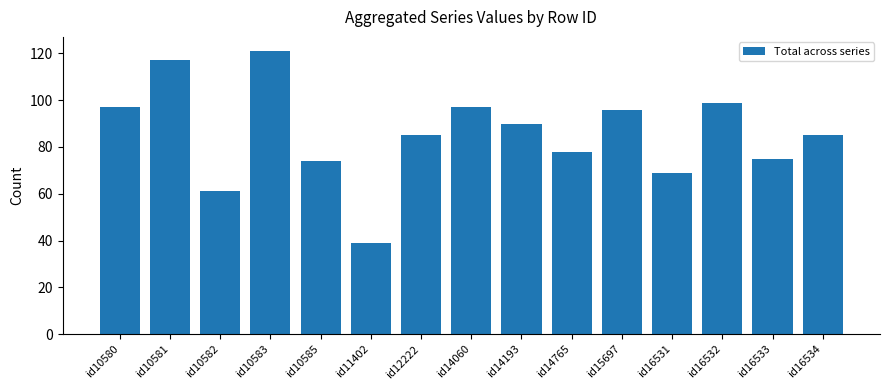

At which label is the value closest to 80?

id14765